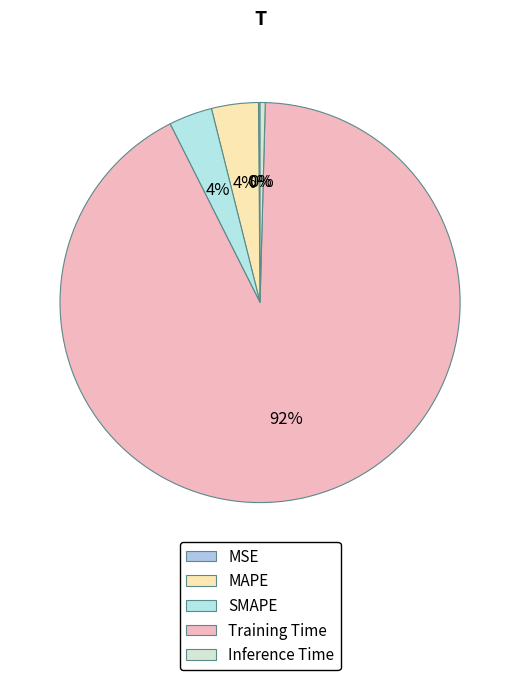

What is the total percentage of Inference Time and Training Time?

92.6%